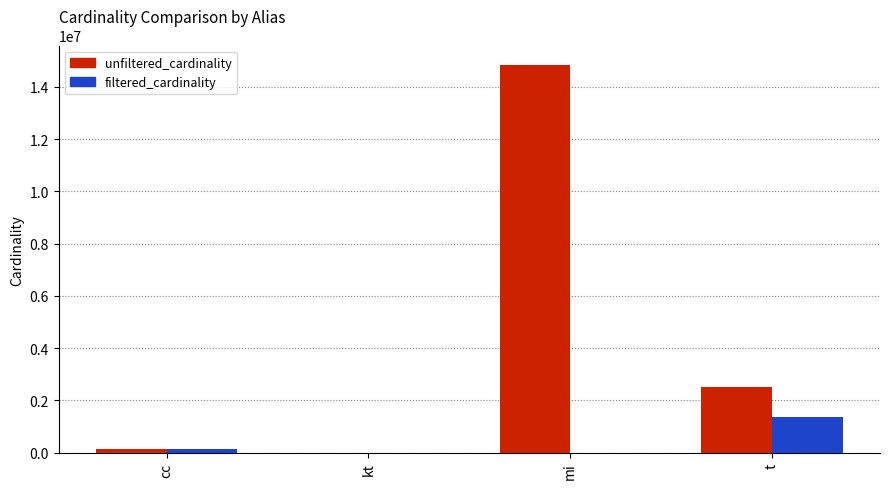

The unfiltered_cardinality series shows 14835720 at mi. True or false?

True